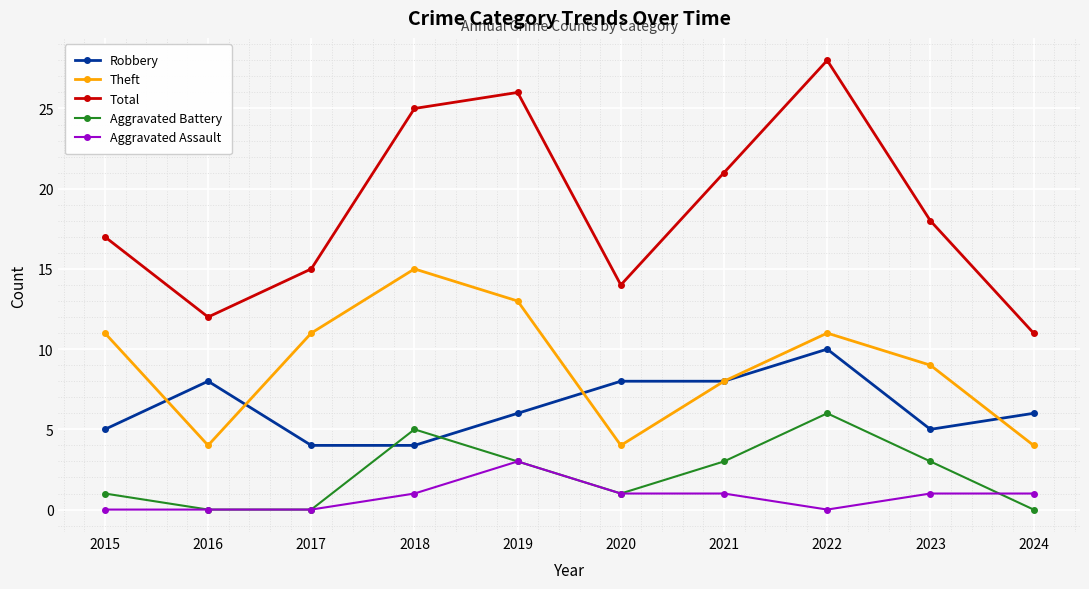

Which series changed the most between 2017 and 2021?

Total